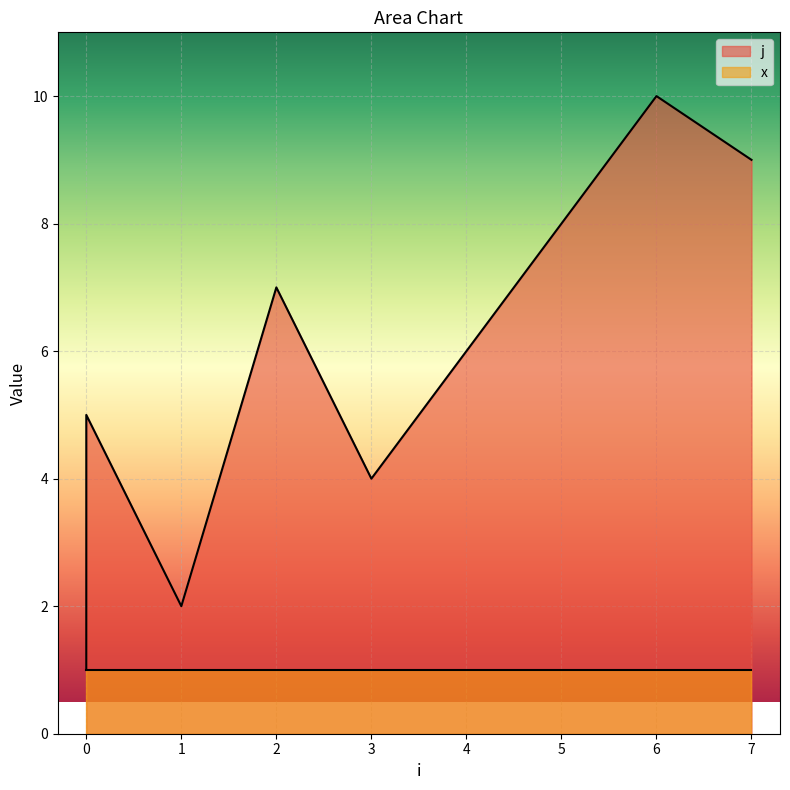

What is the maximum value shown in the chart?

10